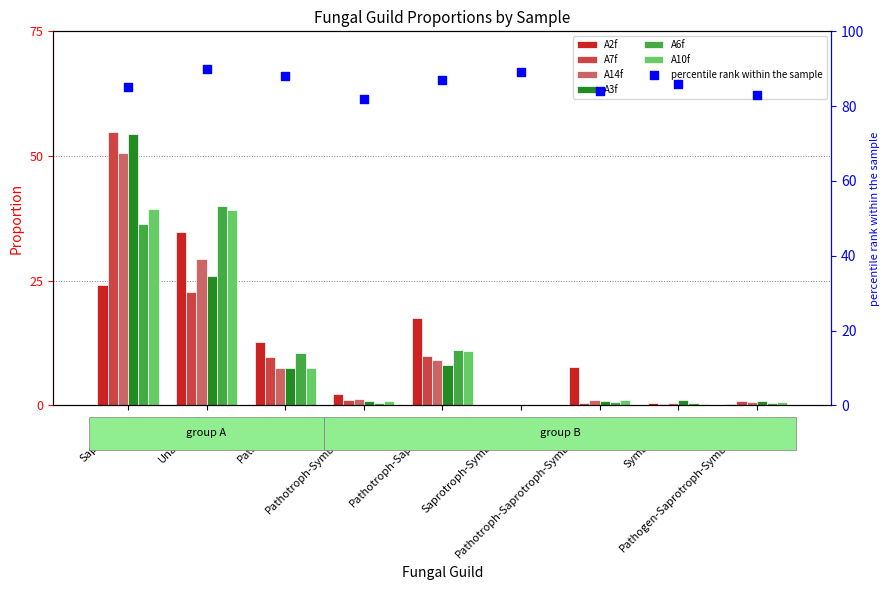

At which category is the sum across all series the highest?

Saprotroph